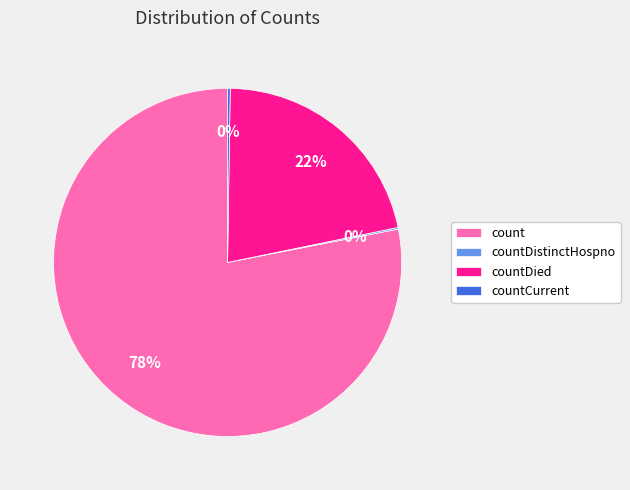

What is the largest slice in the pie chart?

count